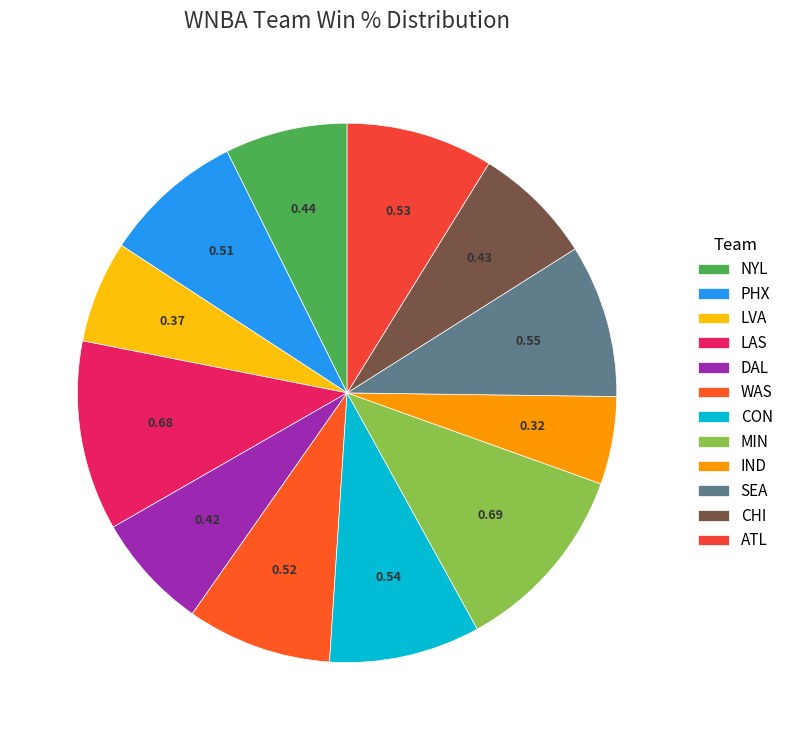

To the nearest percent, what is the difference between the largest and smallest slice percentages?

6%